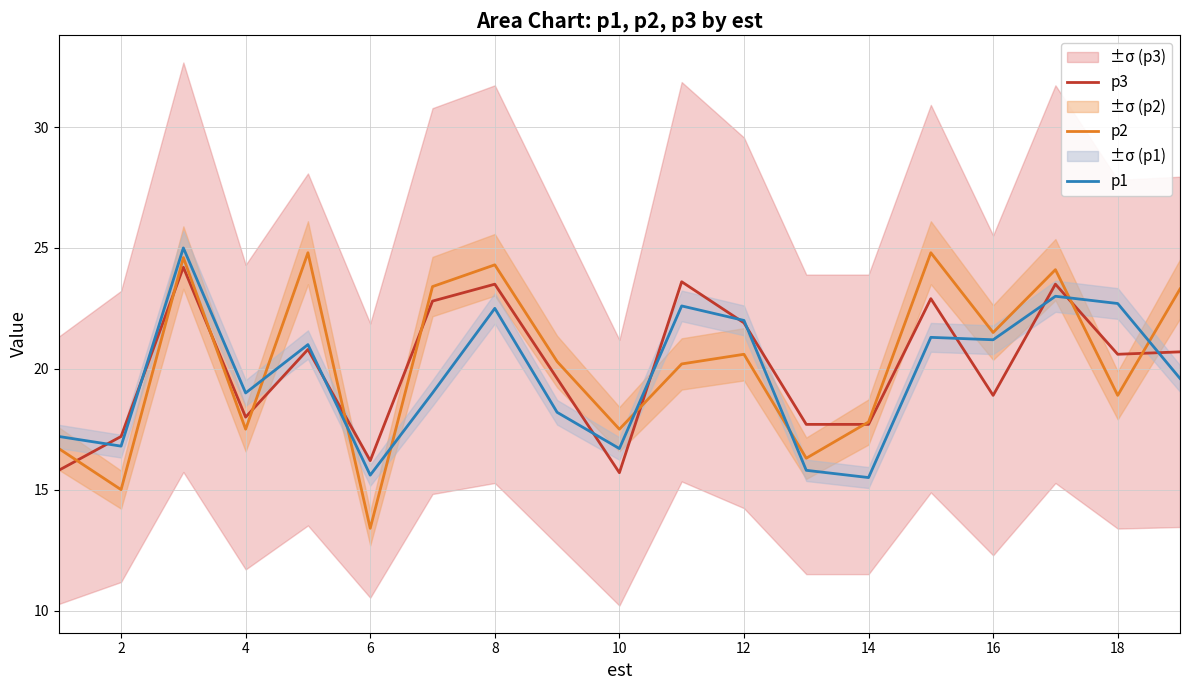

Reading left to right, extract all data points from this chart.

p3: 15.8	17.2	24.2	18.0	20.8	16.2	22.8	23.5	19.6	15.7	23.6	21.9	17.7	17.7	22.9	18.9	23.5	20.6	20.7
p2: 16.7	15.0	24.6	17.5	24.8	13.4	23.4	24.3	20.3	17.5	20.2	20.6	16.3	17.8	24.8	21.5	24.1	18.9	23.3
p1: 17.2	16.8	25.0	19.0	21.0	15.6	19.0	22.5	18.2	16.7	22.6	22.0	15.8	15.5	21.3	21.2	23.0	22.7	19.6